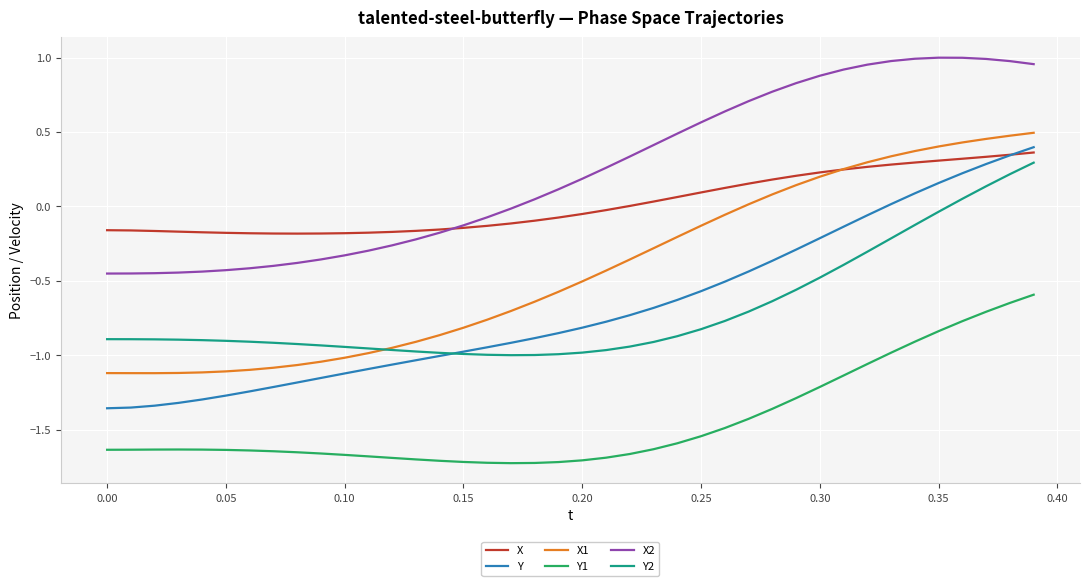

Which series has the largest range (max minus min)?

Y